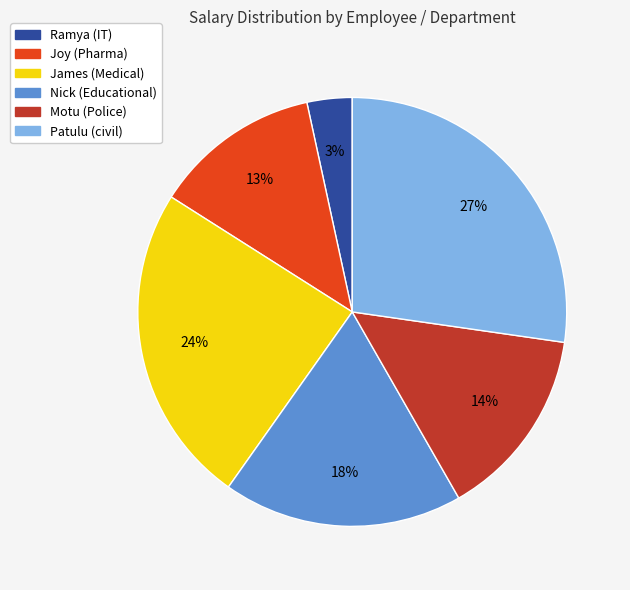

How many segments does this pie chart have?

6